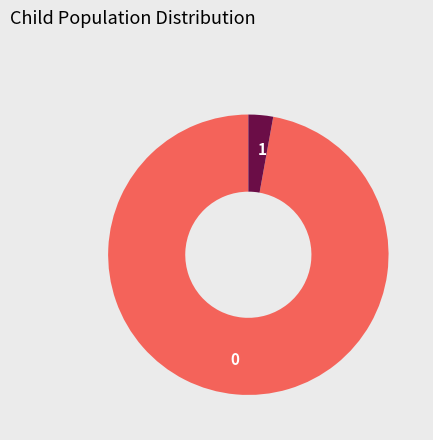

Count the number of slices in the pie.

2